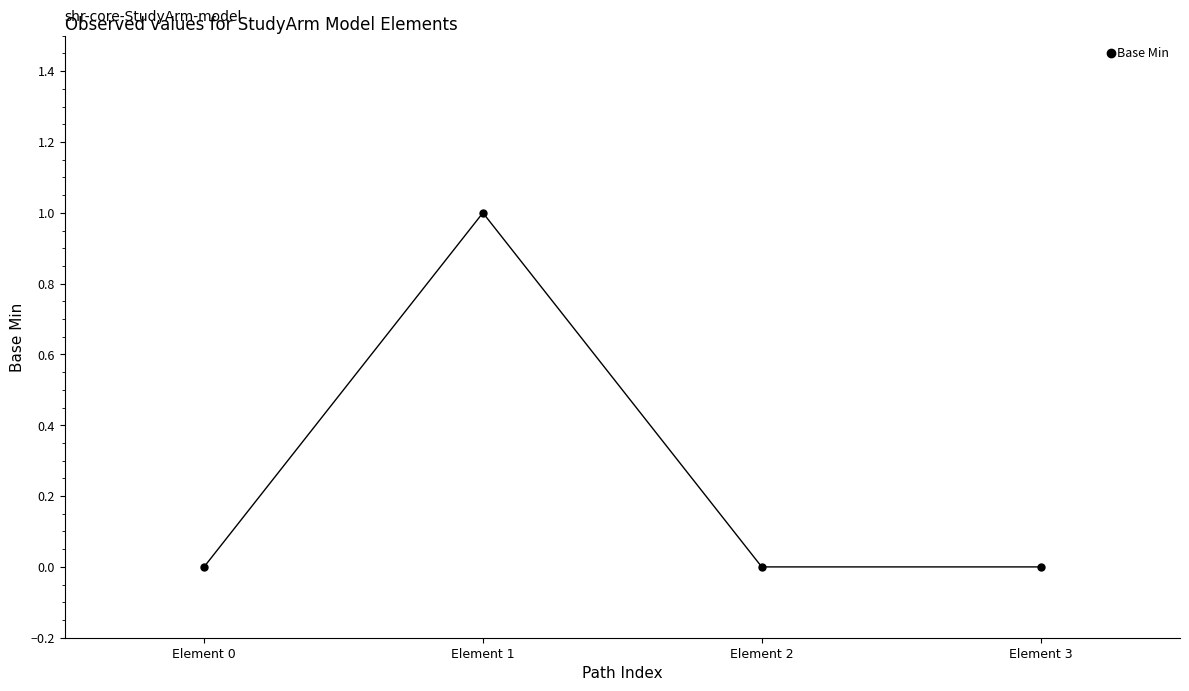

Count the number of data series in this chart.

1